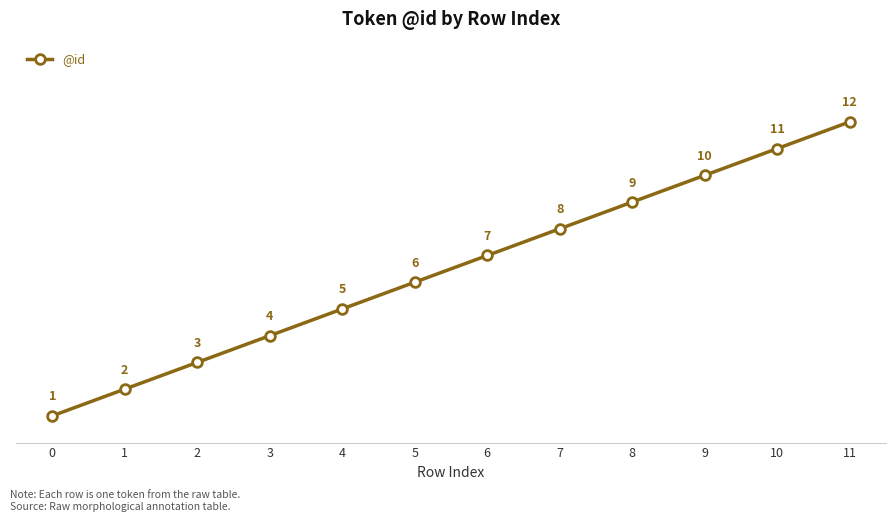

At which category does the chart reach its peak across all series?

11